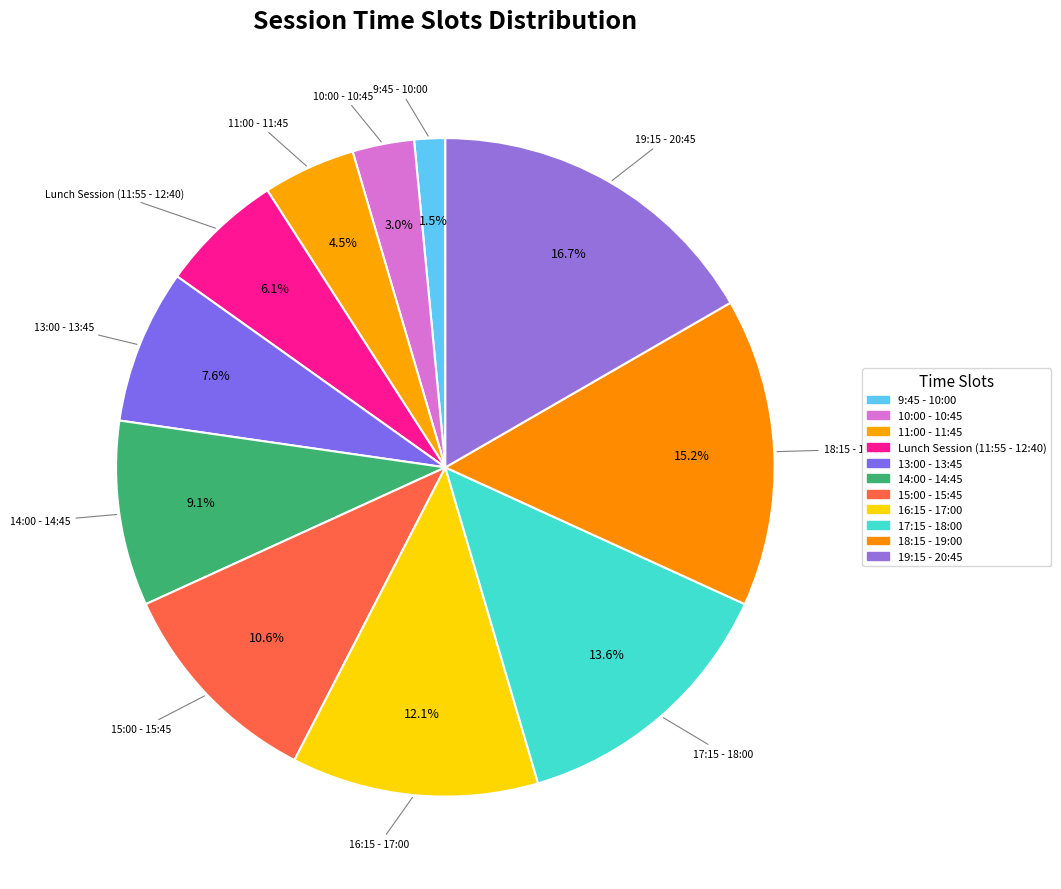

What is the change in value from 9:45 - 10:00 to 19:15 - 20:45?

+10